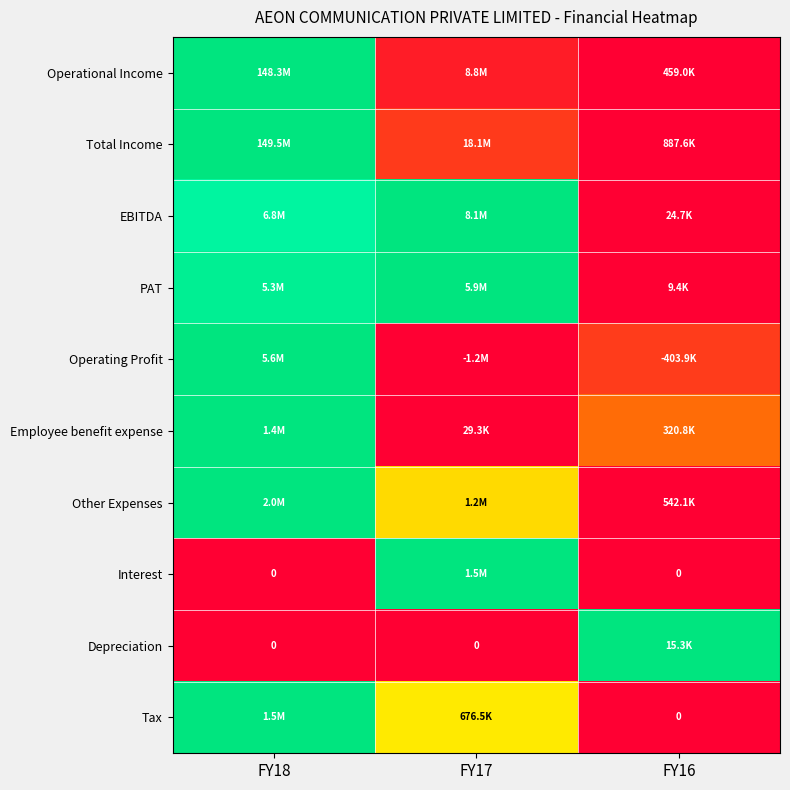

How many categories are shown in the chart?

3